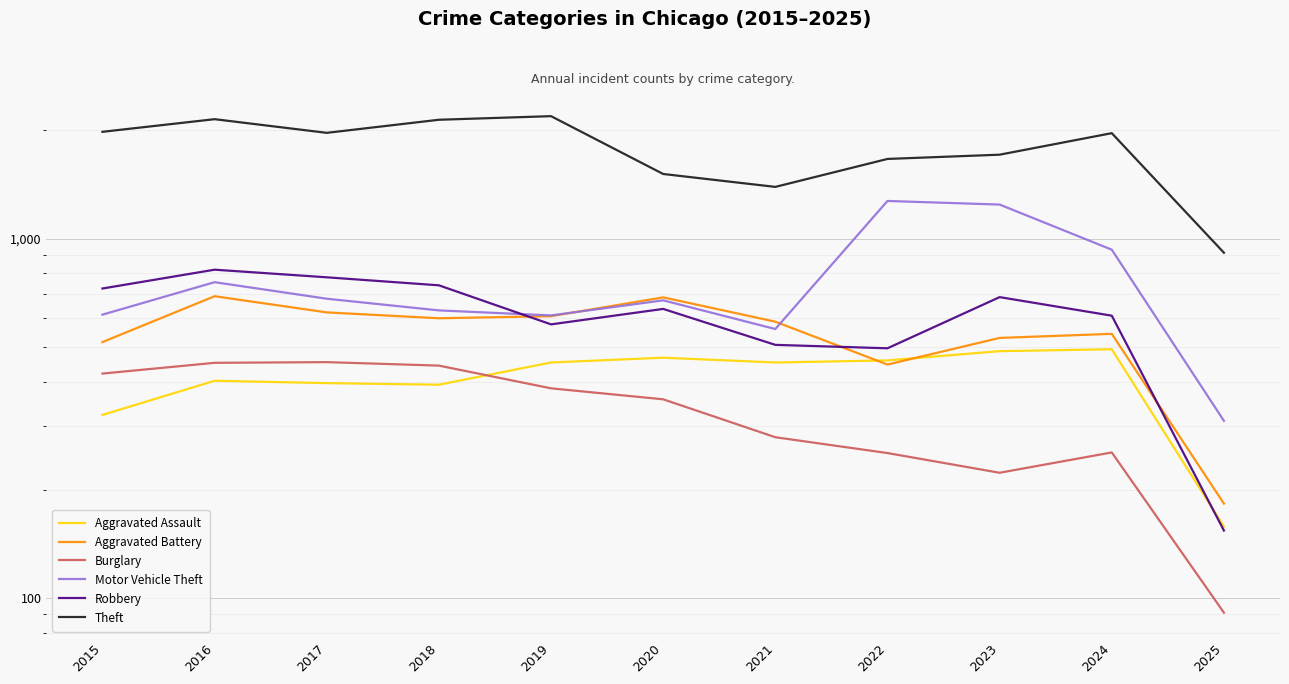

At which label does Burglary first exceed 357?

2015